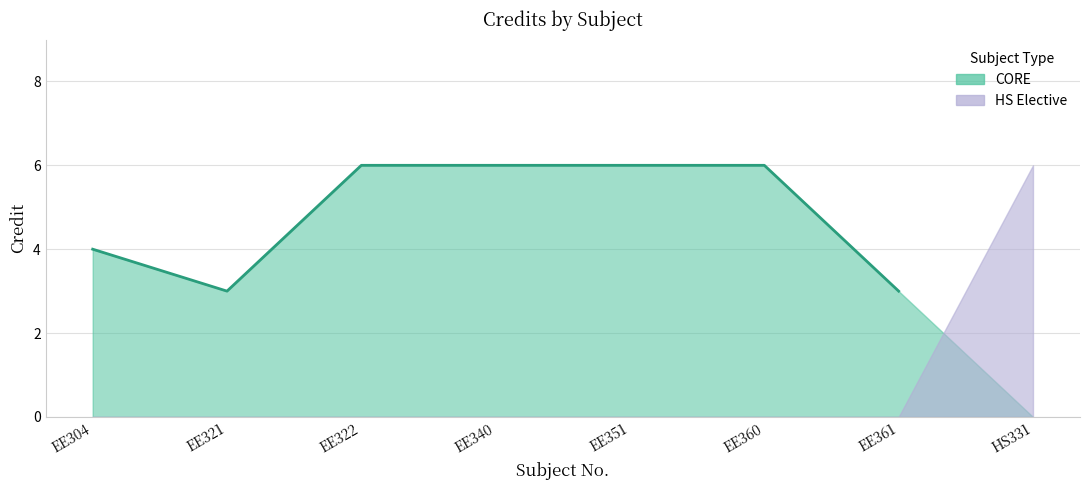

What value does the data have at HS331?

6